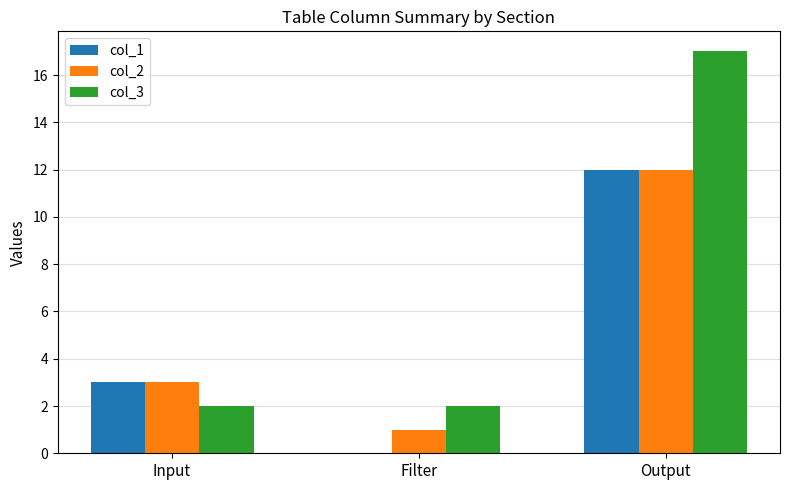

Which category has the highest value in the col_3 series?

Output